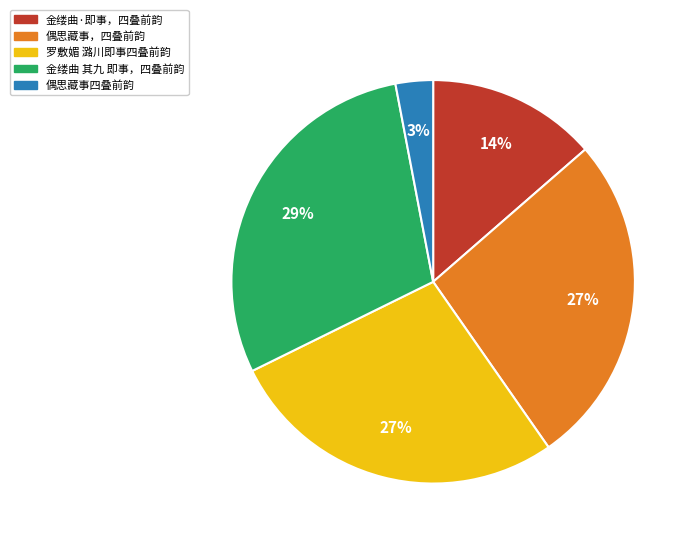

How many slices are in this pie chart?

5